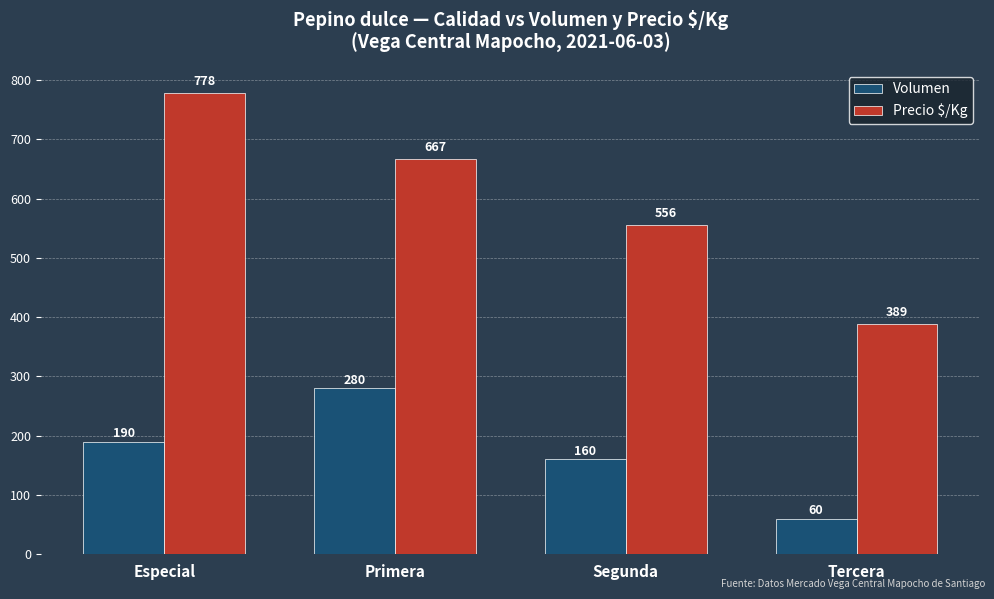

At which label is Volumen closest to 170?

Segunda